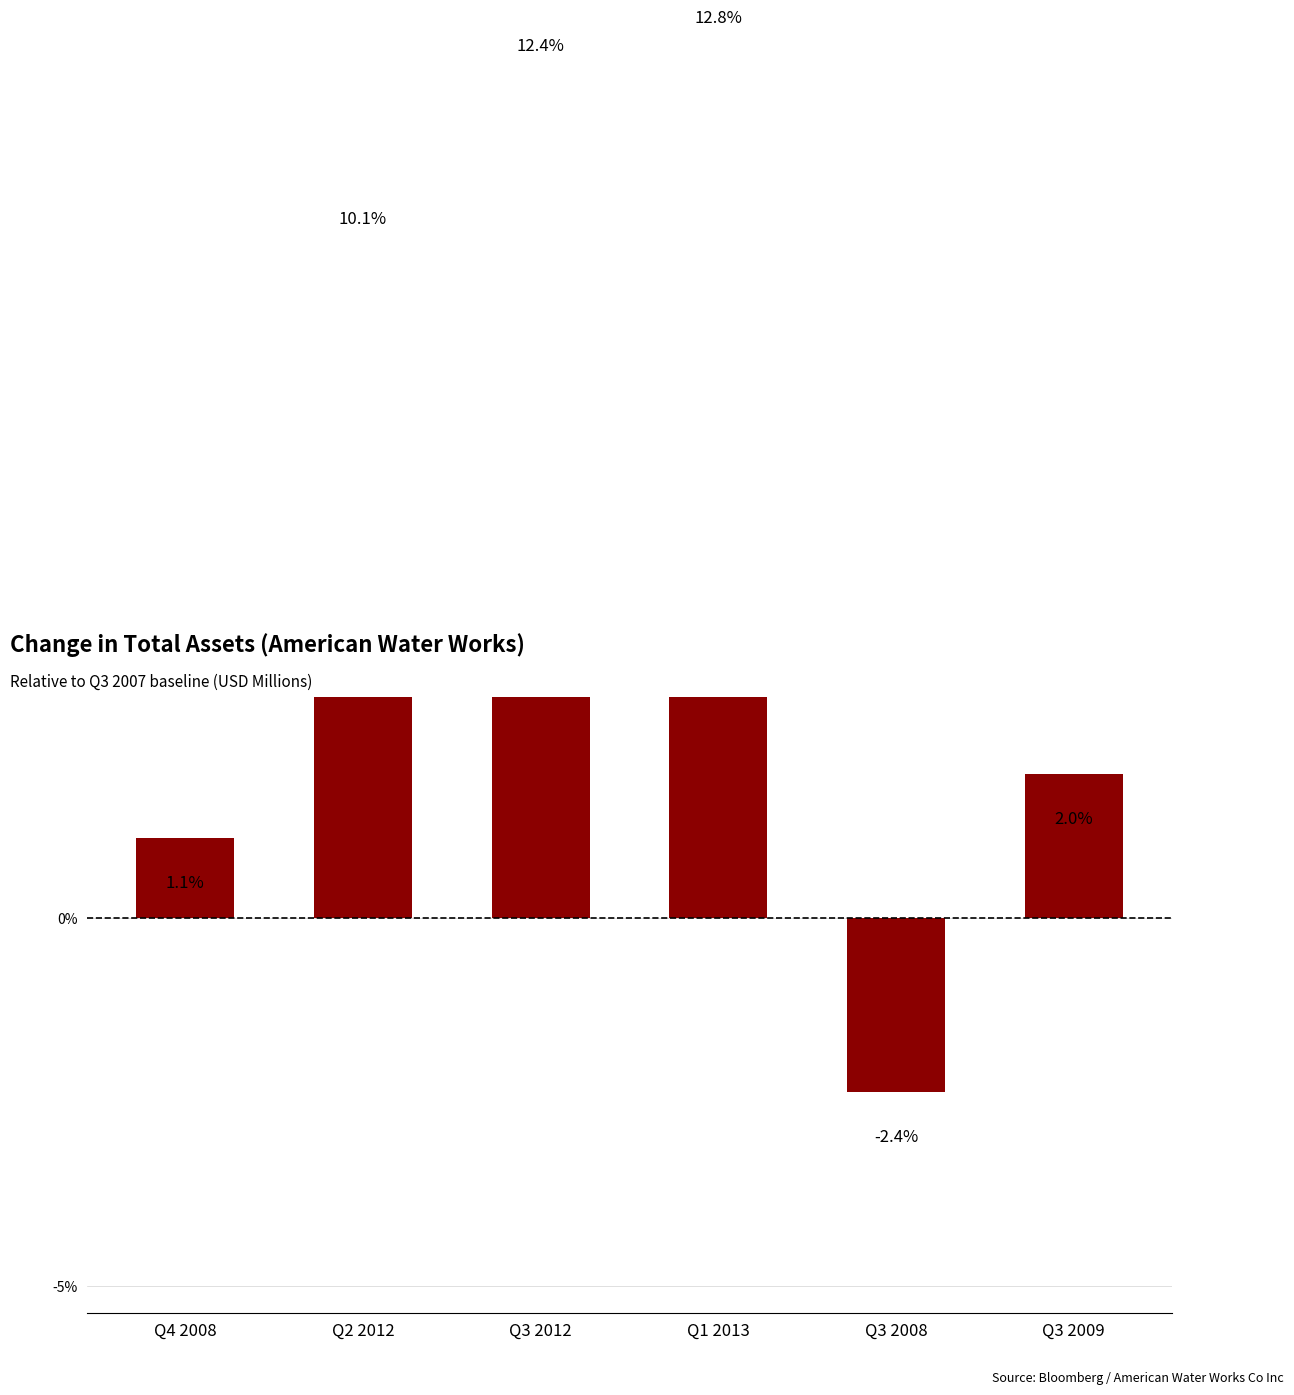

Approximately how many times larger is the value at Q4 2008 compared to Q1 2013?

0.1